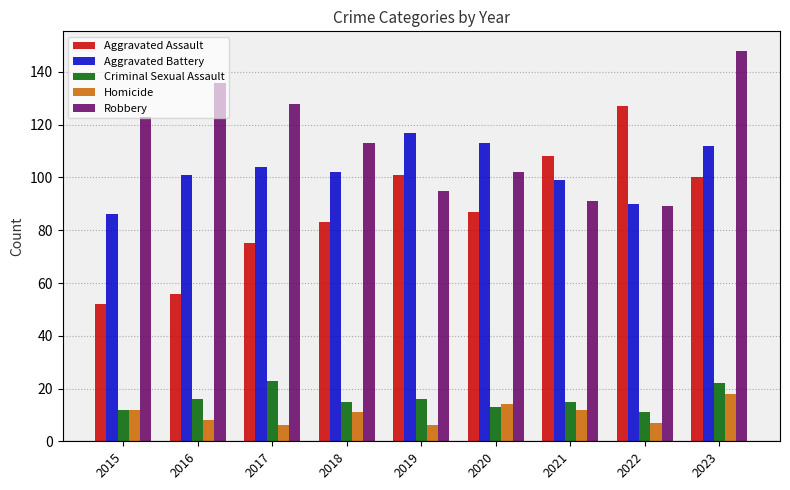

What is the total value across all series at 2019?

335